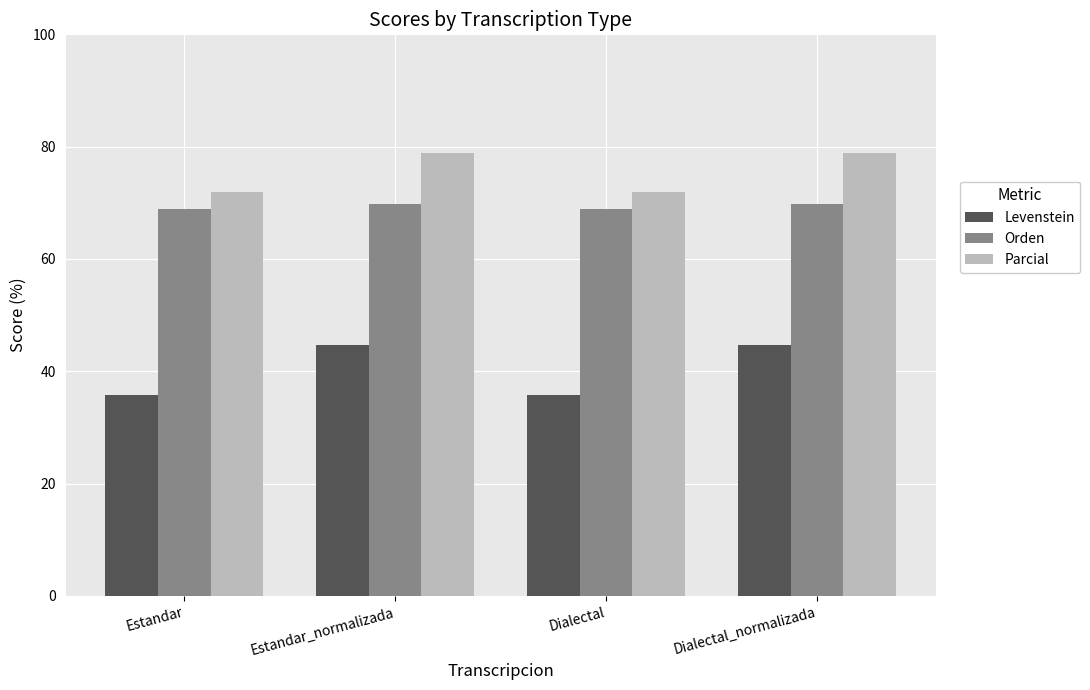

What is the difference between the second highest and second lowest values in the Levenstein series?

8.9